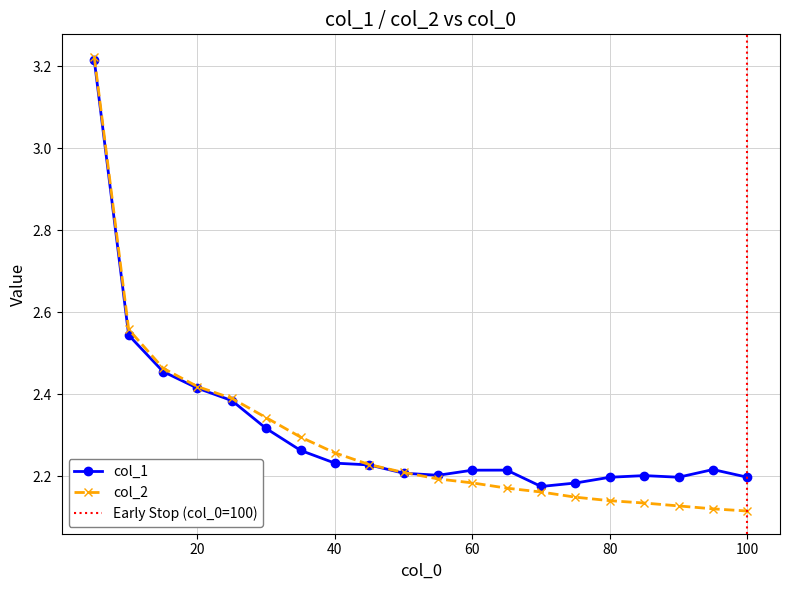

Reading left to right, extract all data points from this chart.

col_1: 5=3.2	10=2.5	15=2.5	20=2.4	25=2.4	30=2.3	35=2.3	40=2.2	45=2.2	50=2.2	55=2.2	60=2.2	65=2.2	70=2.2	75=2.2	80=2.2	85=2.2	90=2.2	95=2.2	100=2.2
col_2: 5=3.2	10=2.6	15=2.5	20=2.4	25=2.4	30=2.3	35=2.3	40=2.3	45=2.2	50=2.2	55=2.2	60=2.2	65=2.2	70=2.2	75=2.1	80=2.1	85=2.1	90=2.1	95=2.1	100=2.1